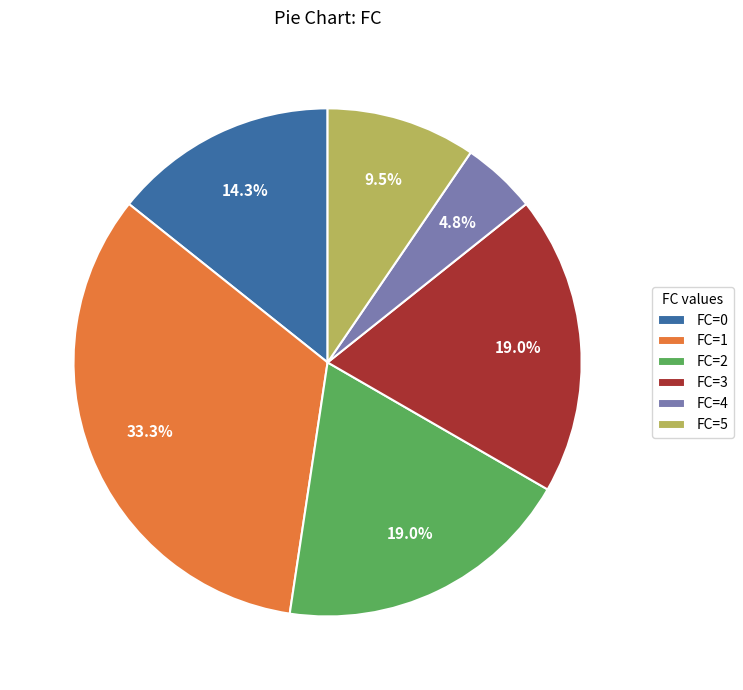

Between FC=1 and FC=4, which is larger?

FC=1